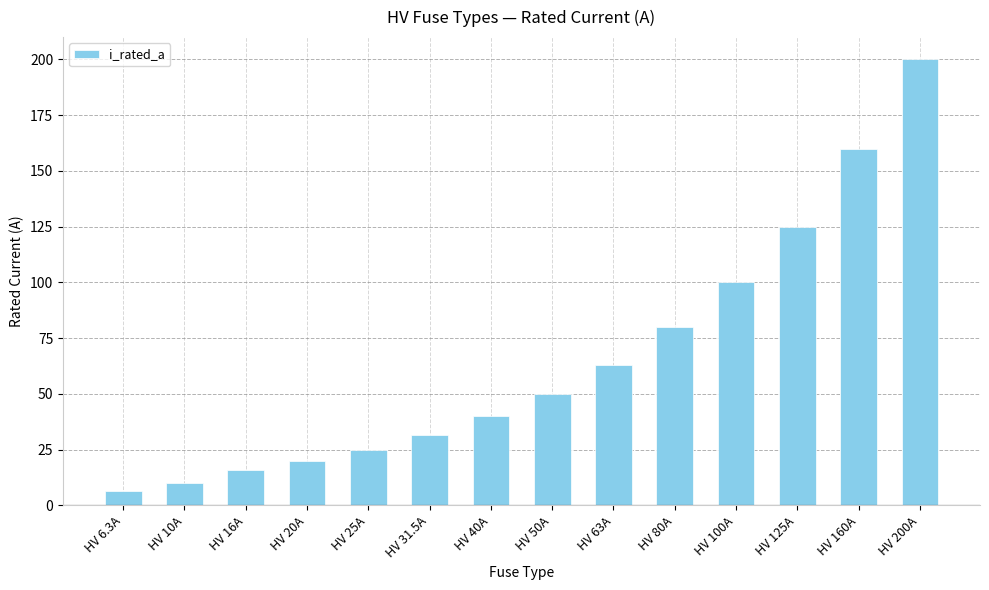

What is the sum of the values at HV 100A and HV 25A?

125.0